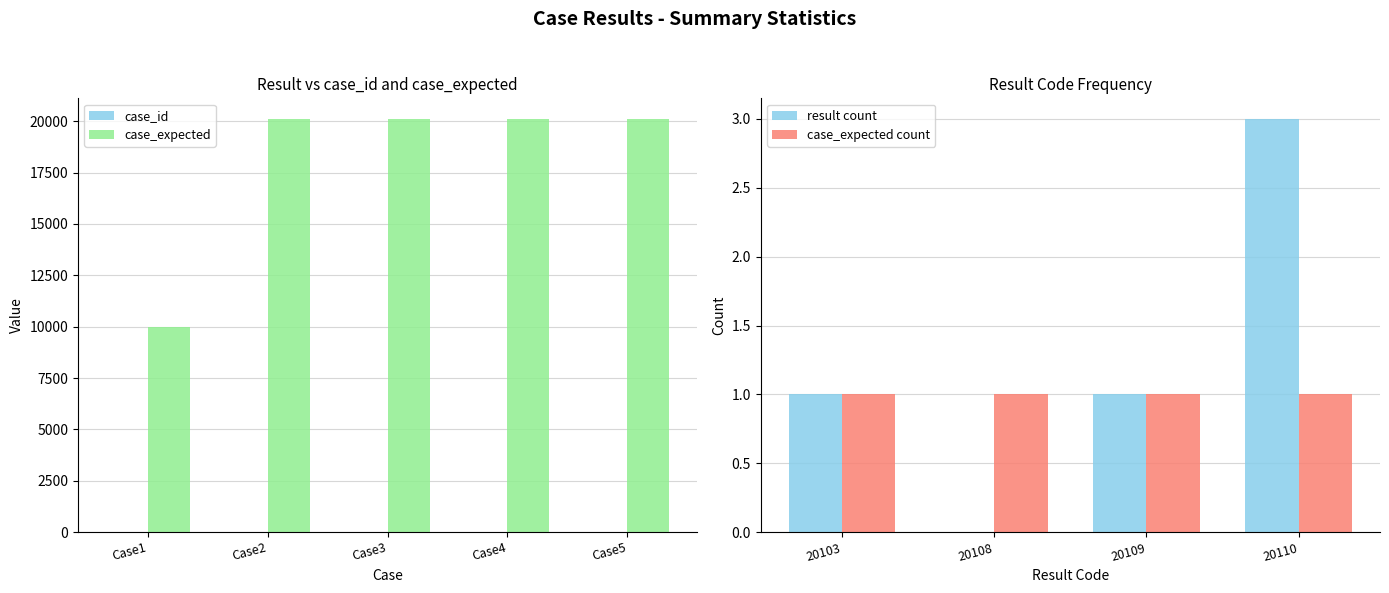

How many series are shown in this chart?

2